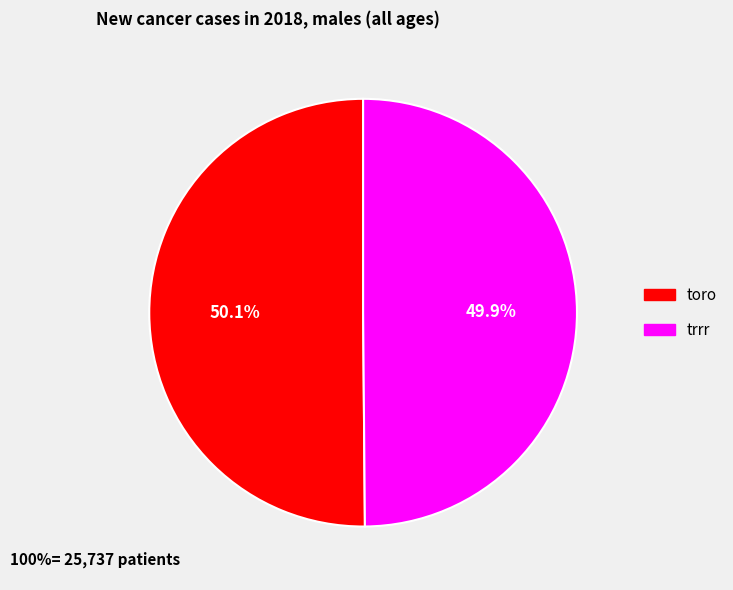

Combined, do trrr and toro account for over 50%?

Yes